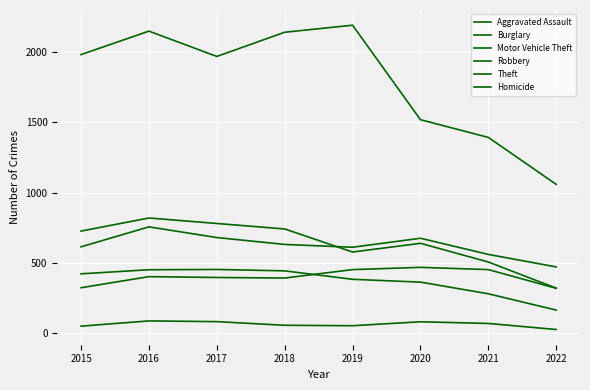

Is the value of Homicide at 2018 greater than the value of Motor Vehicle Theft at 2022?

No